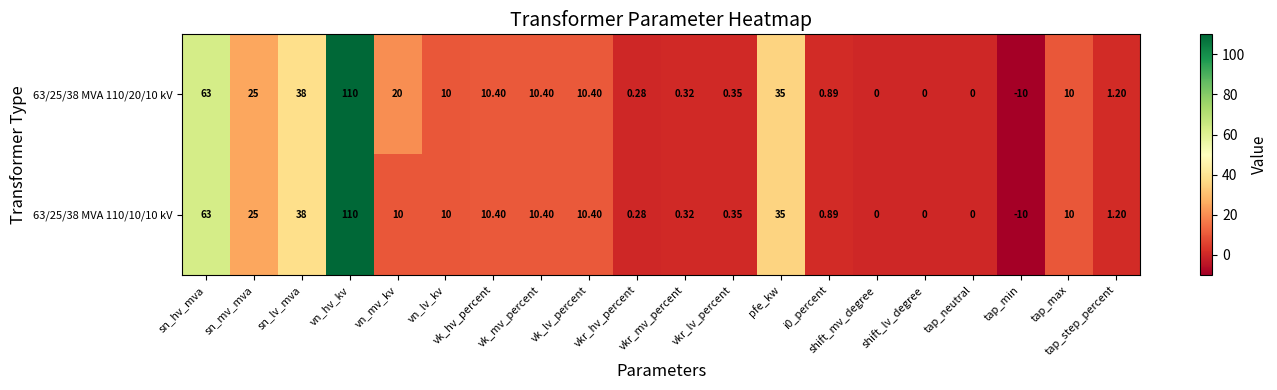

How many data points does each series have?

20